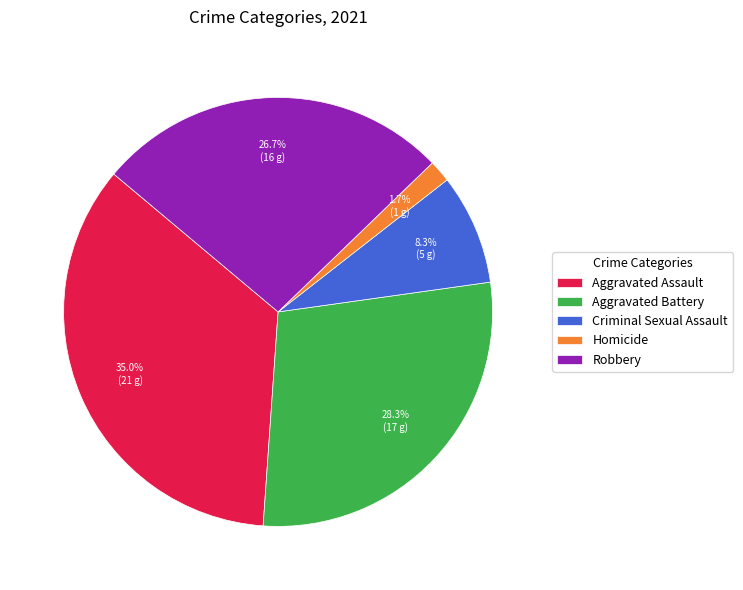

Rank the categories by value from lowest to highest.

Homicide, Criminal Sexual Assault, Robbery, Aggravated Battery, Aggravated Assault